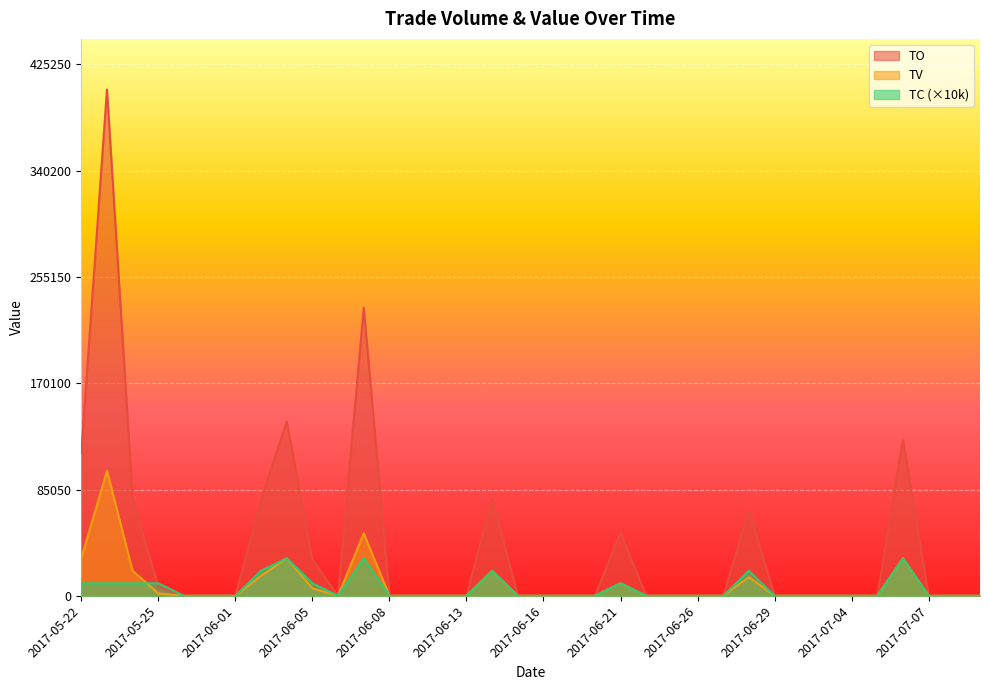

How many times do TC and TO cross each other?

1